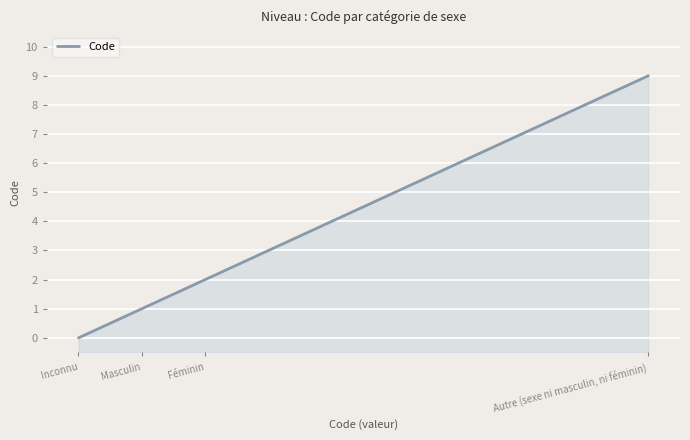

List the labels in order of value, largest first.

Autre (sexe ni masculin, ni féminin), Féminin, Masculin, Inconnu